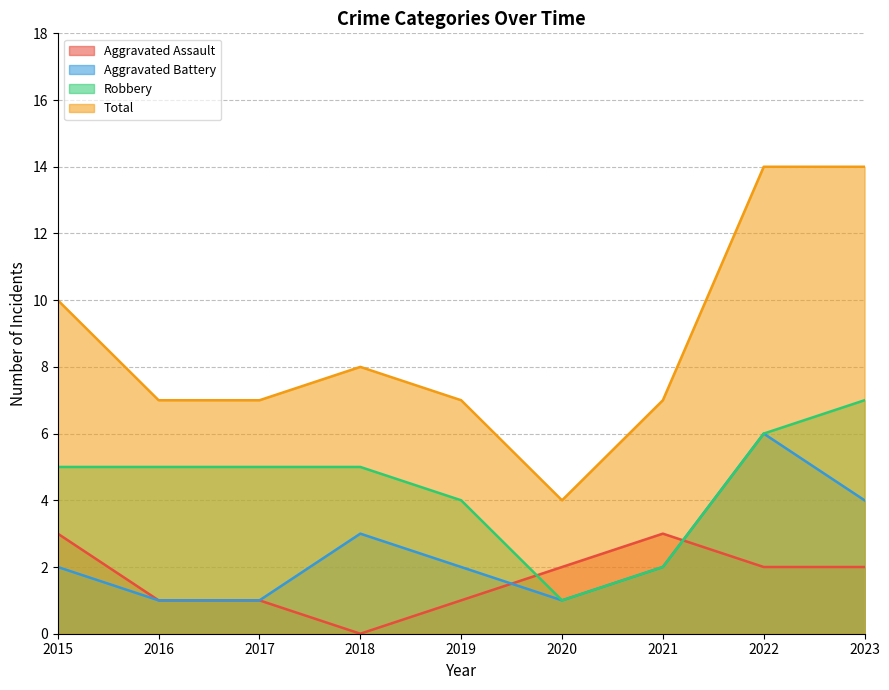

At how many categories does at least one series exceed 4?

8